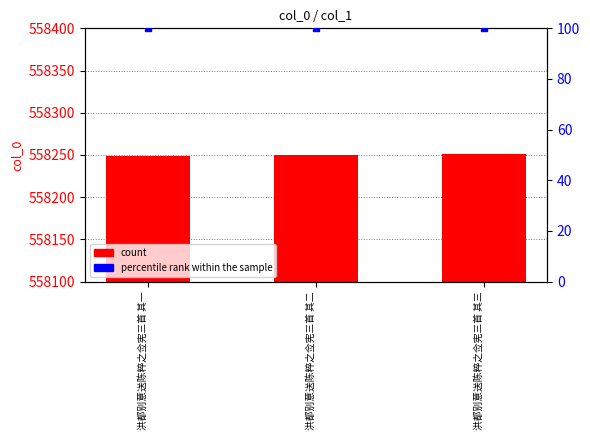

At which category is the sum across all series the highest?

洪都别意送陈粹之佥宪三首 其三